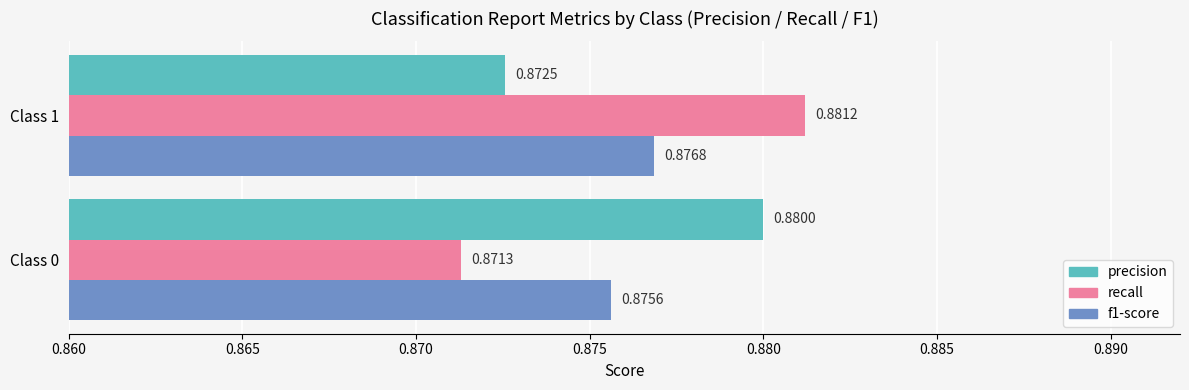

Rank the series at Class 1 from lowest to highest value.

precision, f1-score, recall